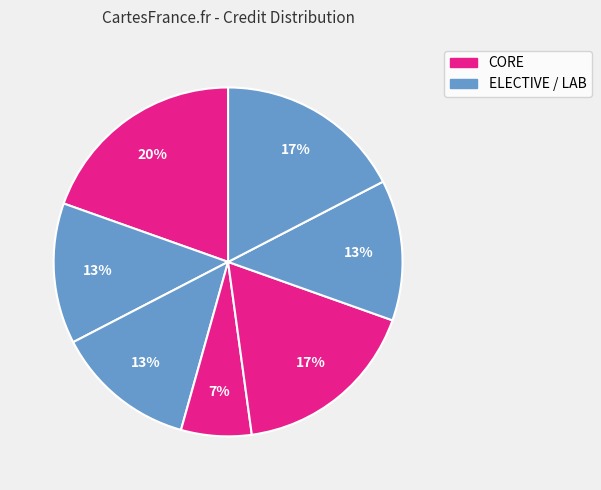

Is there any slice that represents more than half of the pie?

No